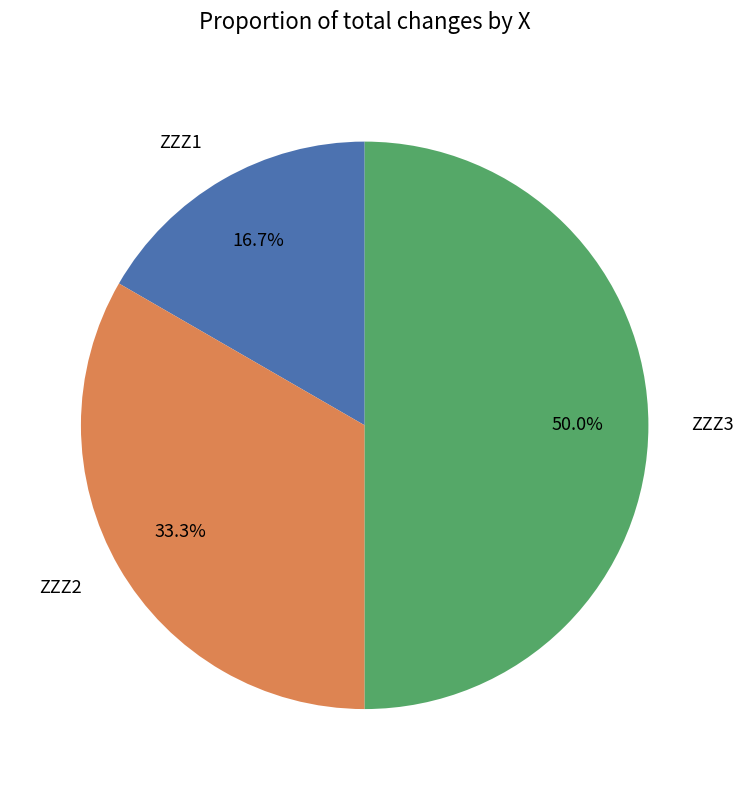

Does ZZZ2 represent more than half of the total?

No